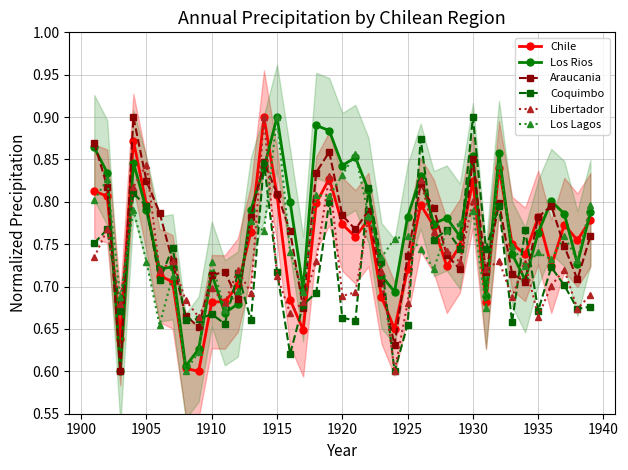

What is the value of the Libertador point at the 5th from the left?

0.8